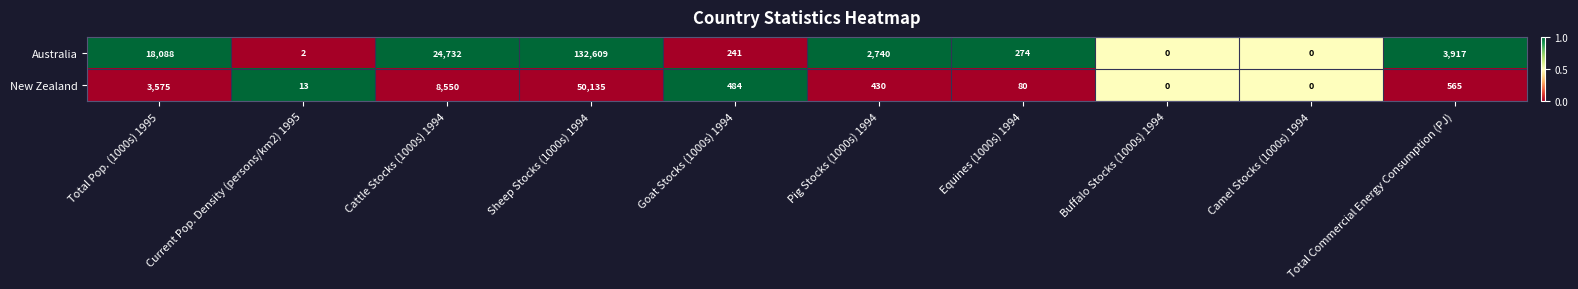

Rank the series by their maximum value, from lowest to highest.

New Zealand, Australia